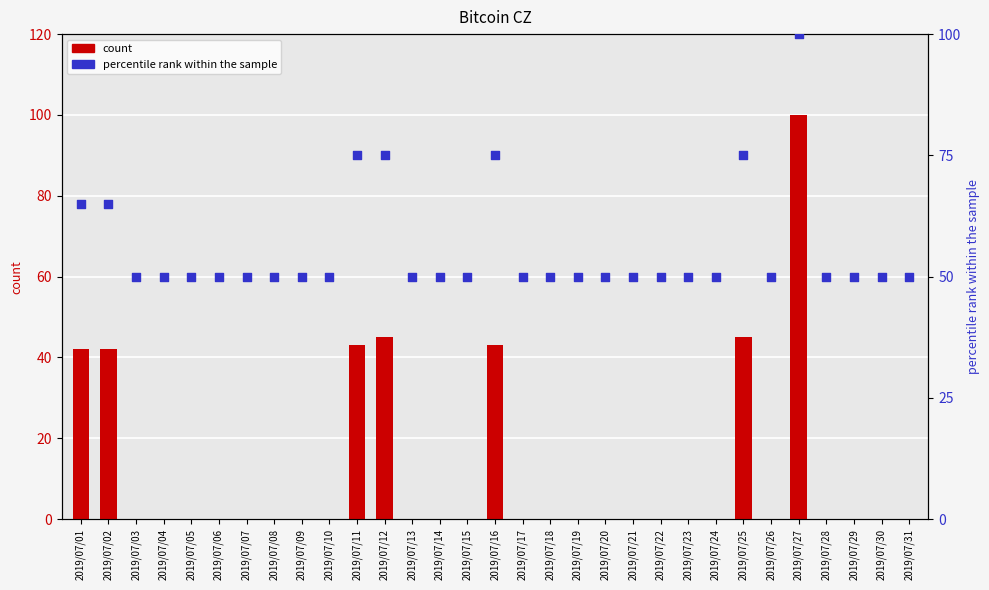

Which series contains the highest Y value?

count